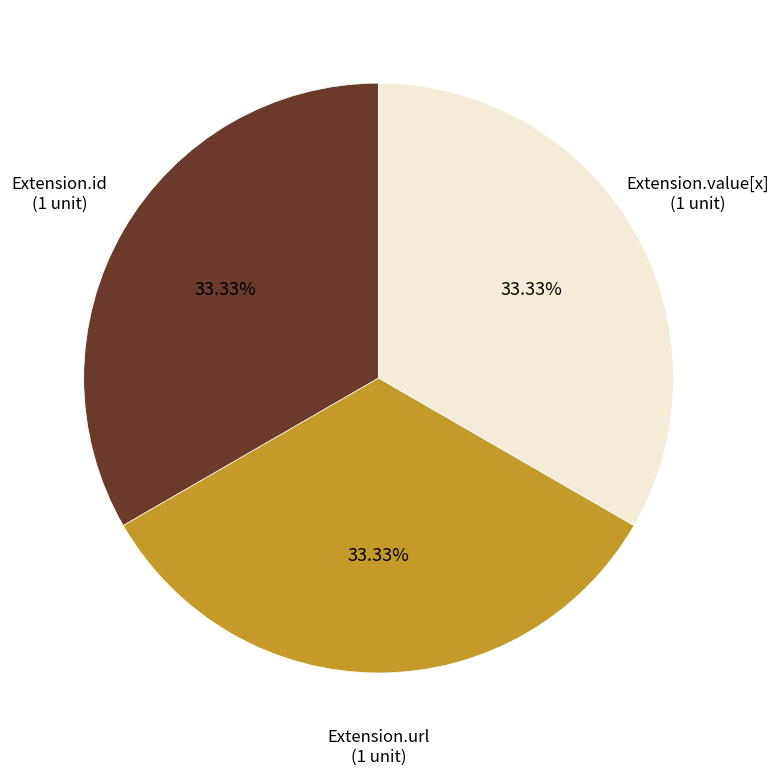

Is there any slice that represents more than half of the pie?

No